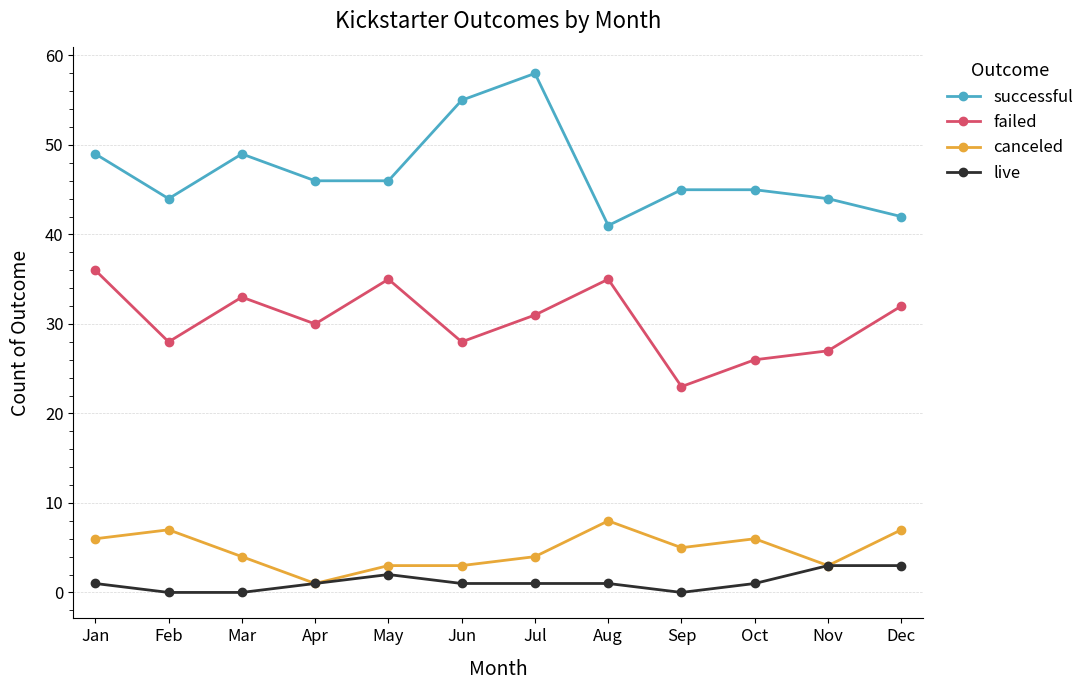

What value does the successful series have at Nov?

44